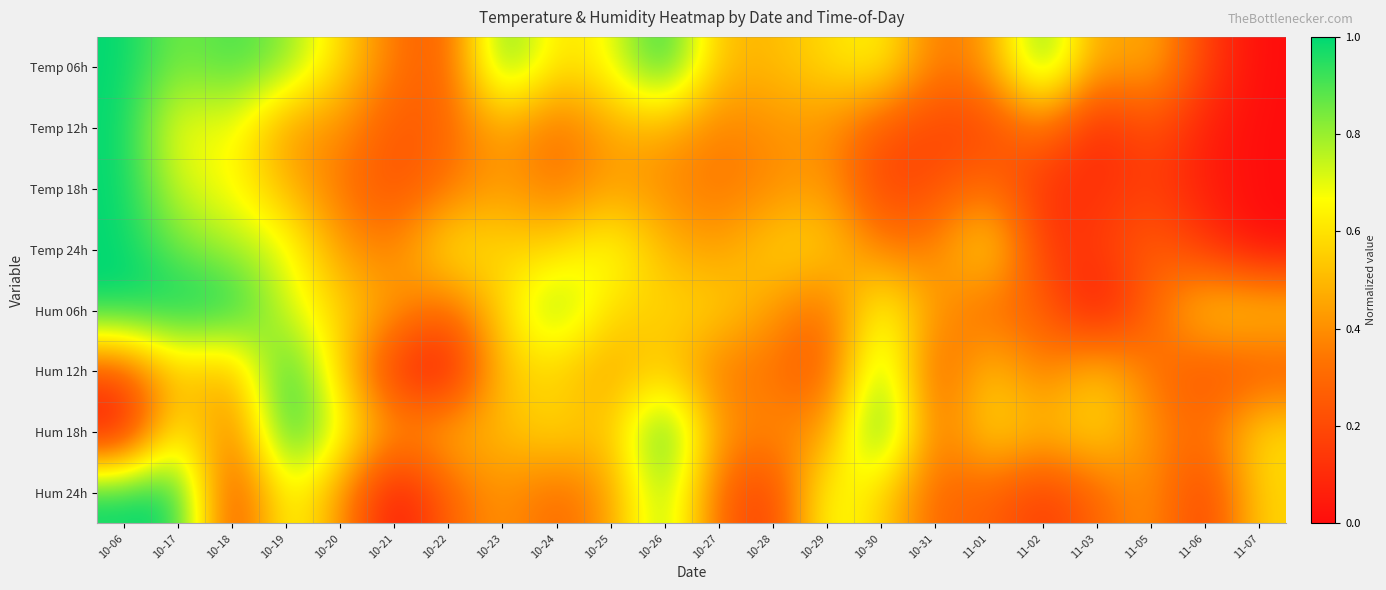

What is the total value across all series at 11-03?

2.2